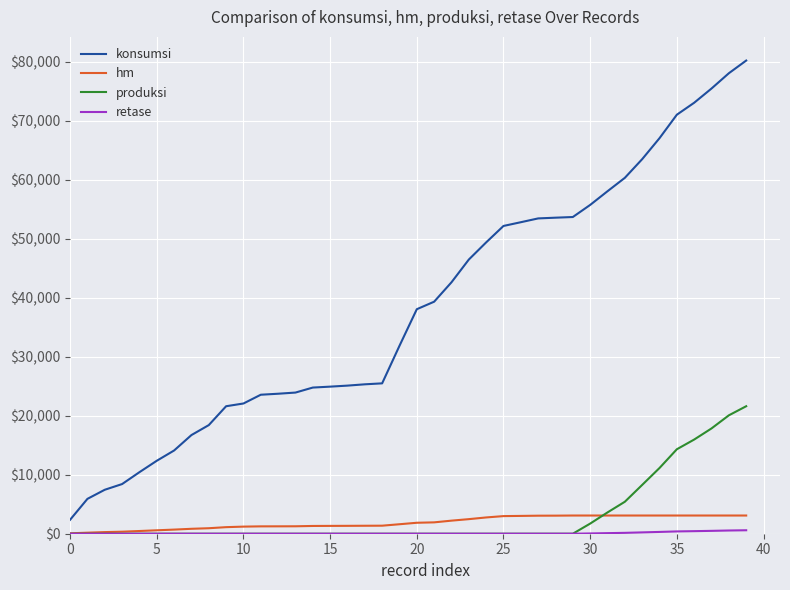

What is the lowest value of the konsumsi series?

2363.4